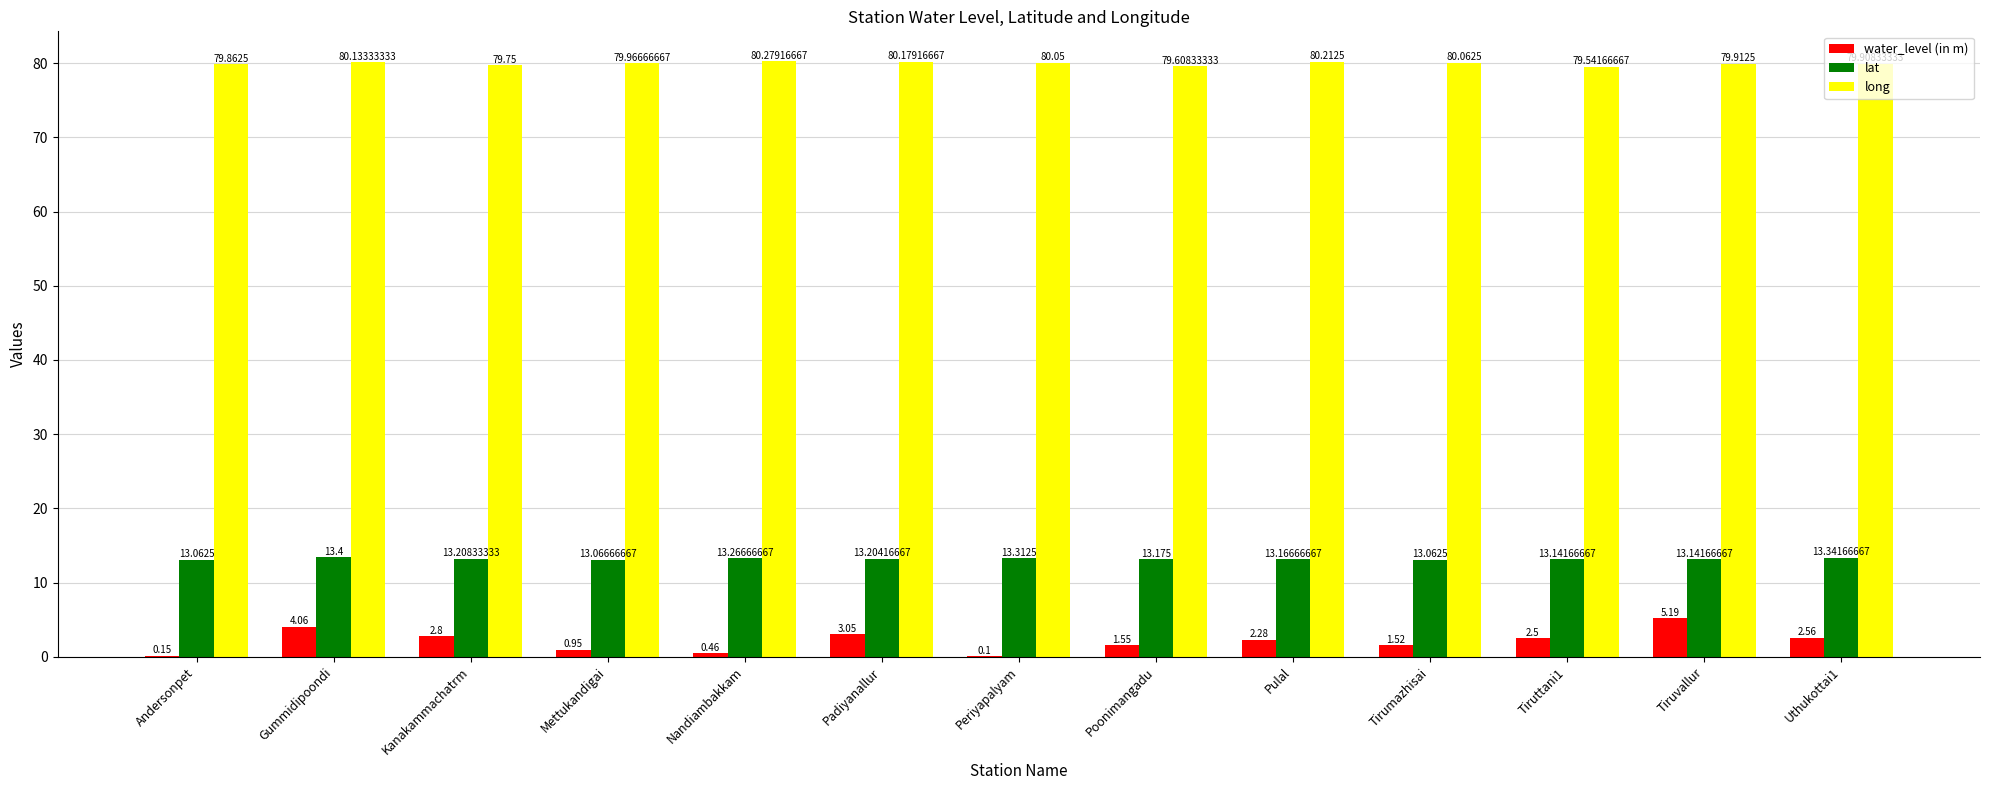

What are all the series names shown in the legend?

water_level (in m), lat, long